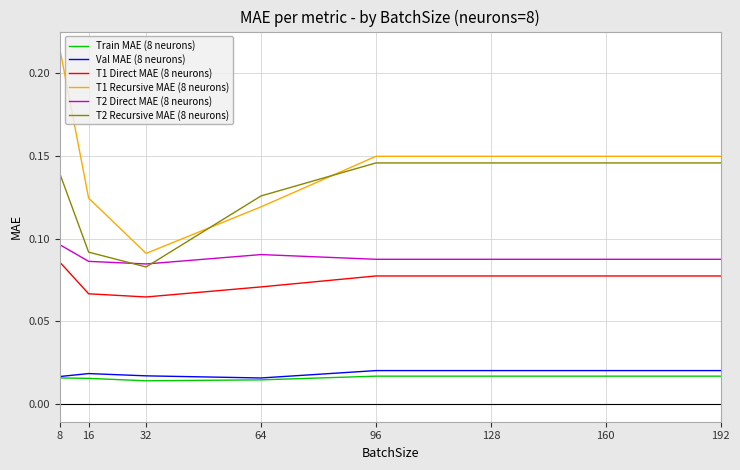

At which label is T2 Recursive MAE (8 neurons) closest to 0?

32